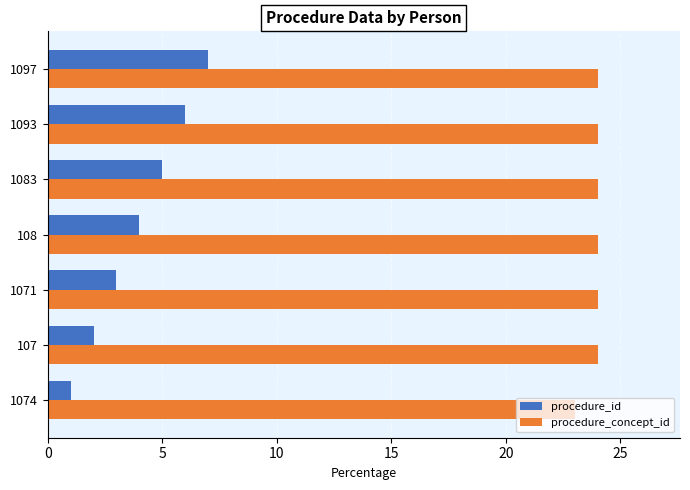

At how many categories does at least one series exceed 20?

7